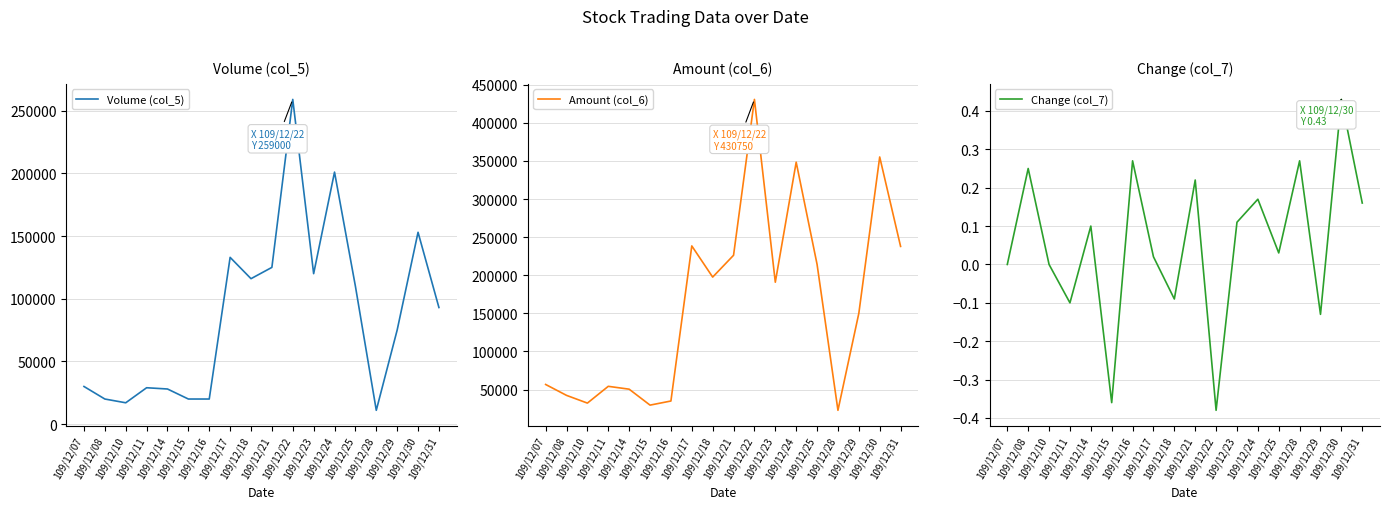

What is the spread (max minus min) of values at 109/12/11?

54270.1